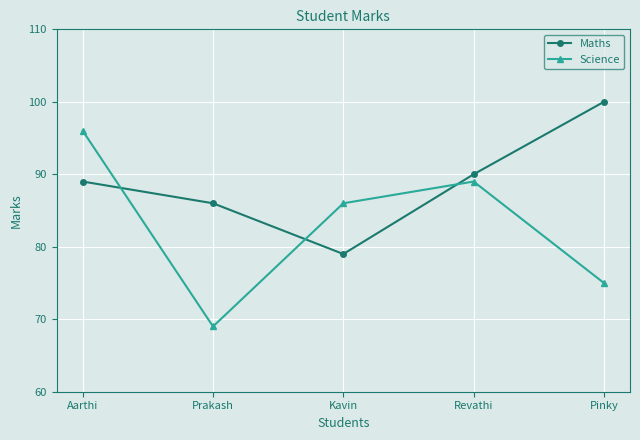

Rank the series by their maximum value, from highest to lowest.

Maths, Science